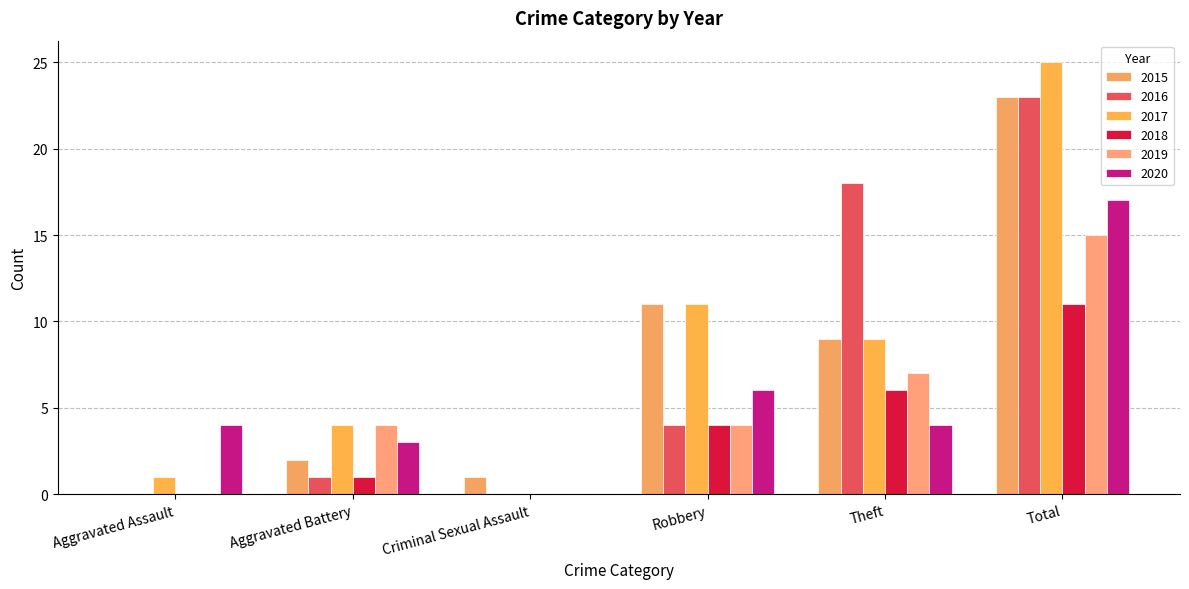

Reading left to right, transcribe all the data shown in this chart.

2015: Aggravated Assault=0	Aggravated Battery=2	Criminal Sexual Assault=1	Robbery=11	Theft=9	Total=23
2016: Aggravated Assault=0	Aggravated Battery=1	Criminal Sexual Assault=0	Robbery=4	Theft=18	Total=23
2017: Aggravated Assault=1	Aggravated Battery=4	Criminal Sexual Assault=0	Robbery=11	Theft=9	Total=25
2018: Aggravated Assault=0	Aggravated Battery=1	Criminal Sexual Assault=0	Robbery=4	Theft=6	Total=11
2019: Aggravated Assault=0	Aggravated Battery=4	Criminal Sexual Assault=0	Robbery=4	Theft=7	Total=15
2020: Aggravated Assault=4	Aggravated Battery=3	Criminal Sexual Assault=0	Robbery=6	Theft=4	Total=17